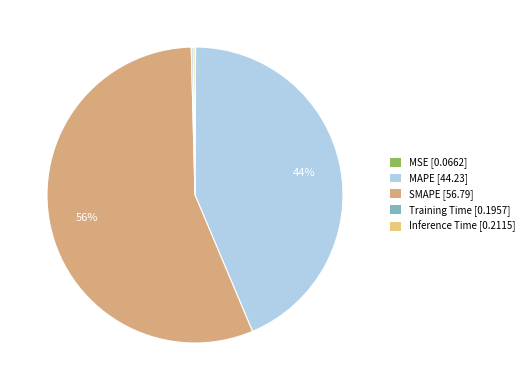

Which has a higher value, MSE or SMAPE?

SMAPE